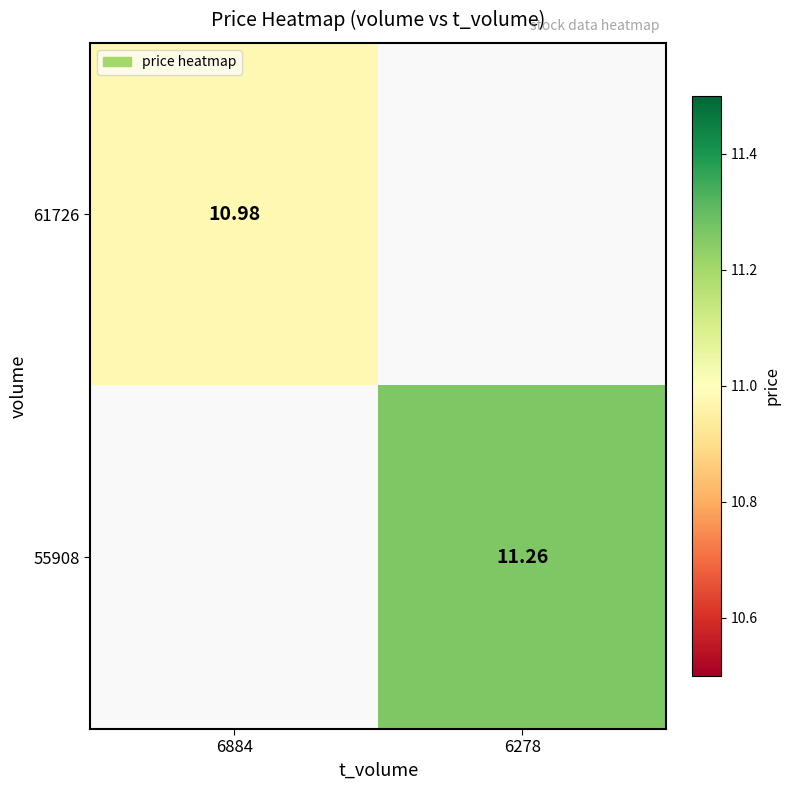

At which category does the chart reach its peak across all series?

6278